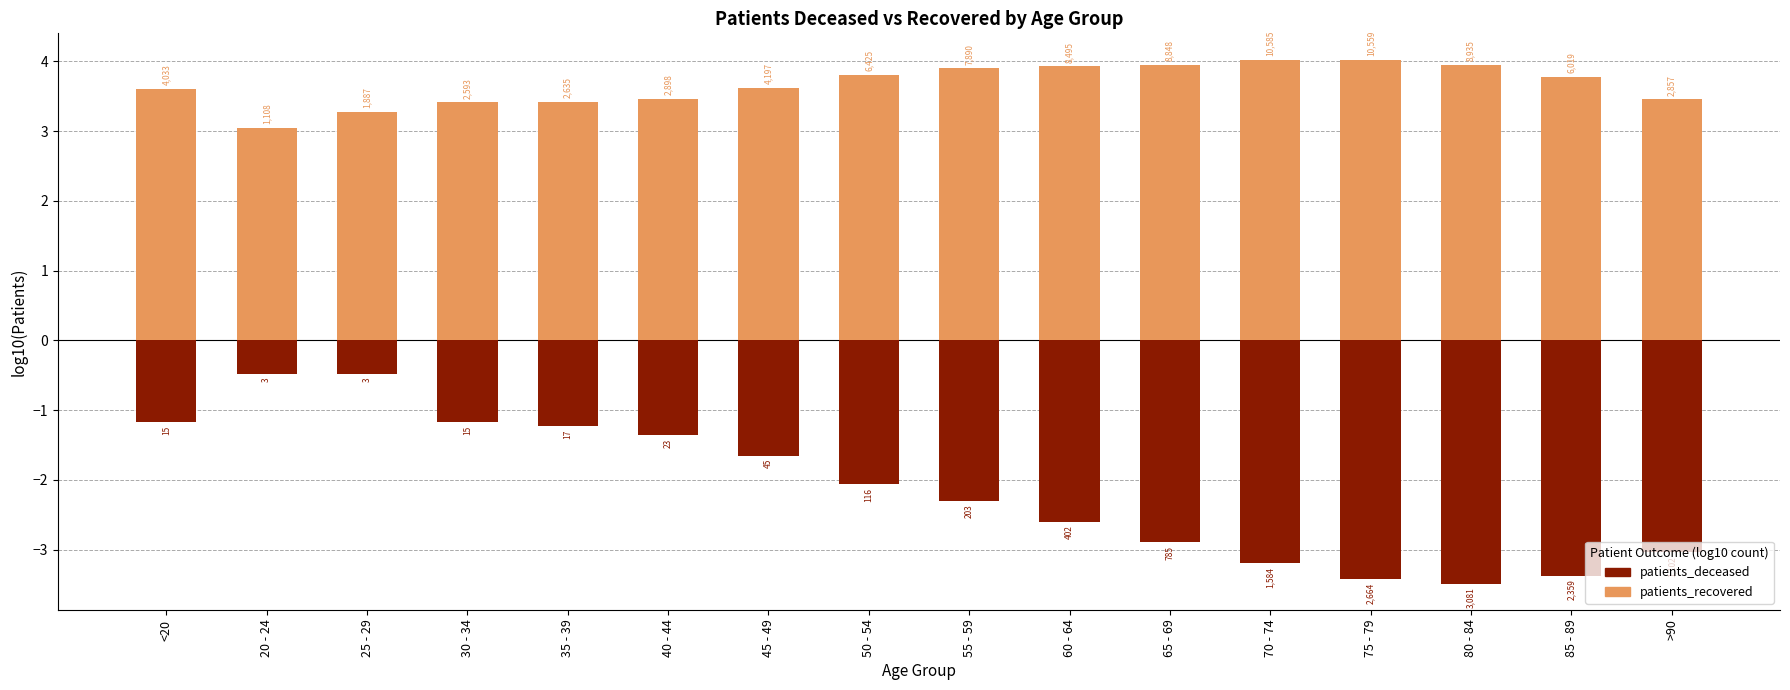

Which series changed the most between 60 - 64 and 80 - 84?

patients_deceased